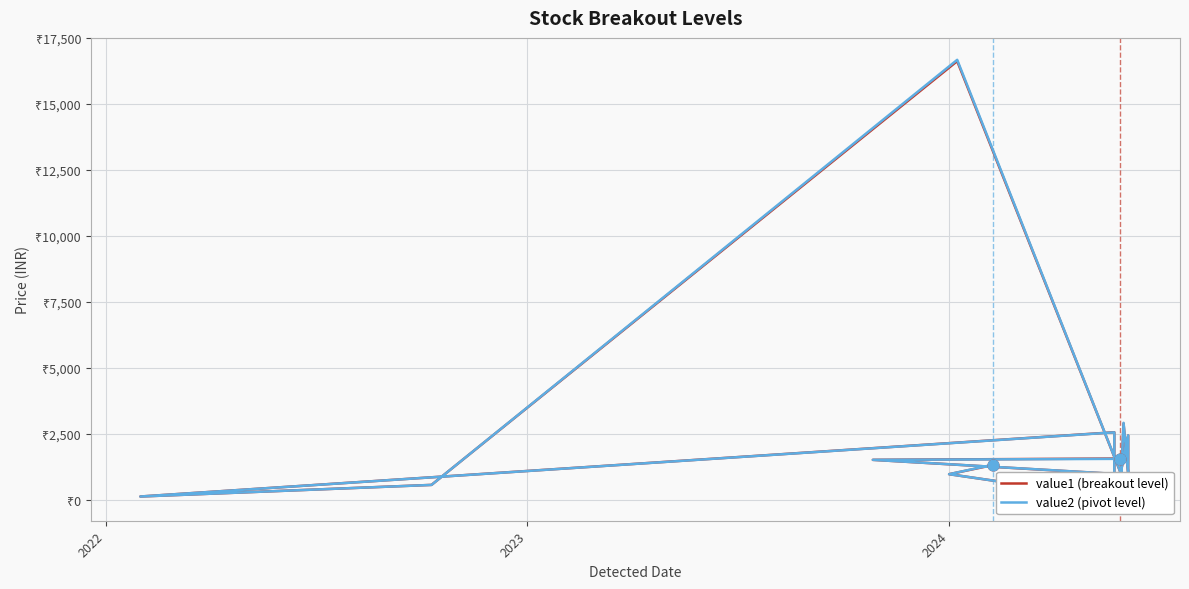

Which series reaches the minimum Y coordinate?

value1